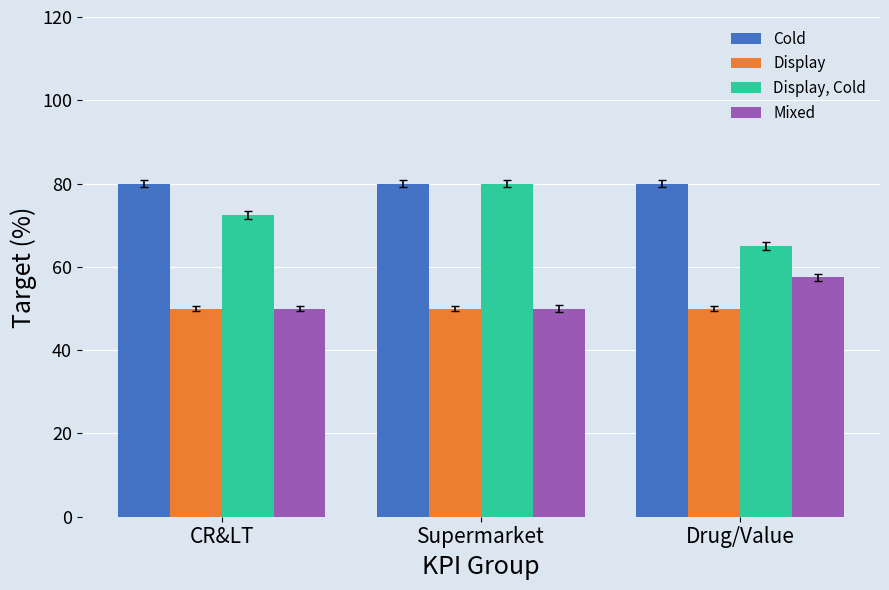

Reading left to right, what are all the values shown in this chart?

Cold: CR&LT=80.0	Supermarket=80.0	Drug/Value=80.0
Display: CR&LT=50.0	Supermarket=50.0	Drug/Value=50.0
Display, Cold: CR&LT=72.5	Supermarket=80.0	Drug/Value=65.0
Mixed: CR&LT=50.0	Supermarket=50.0	Drug/Value=57.5